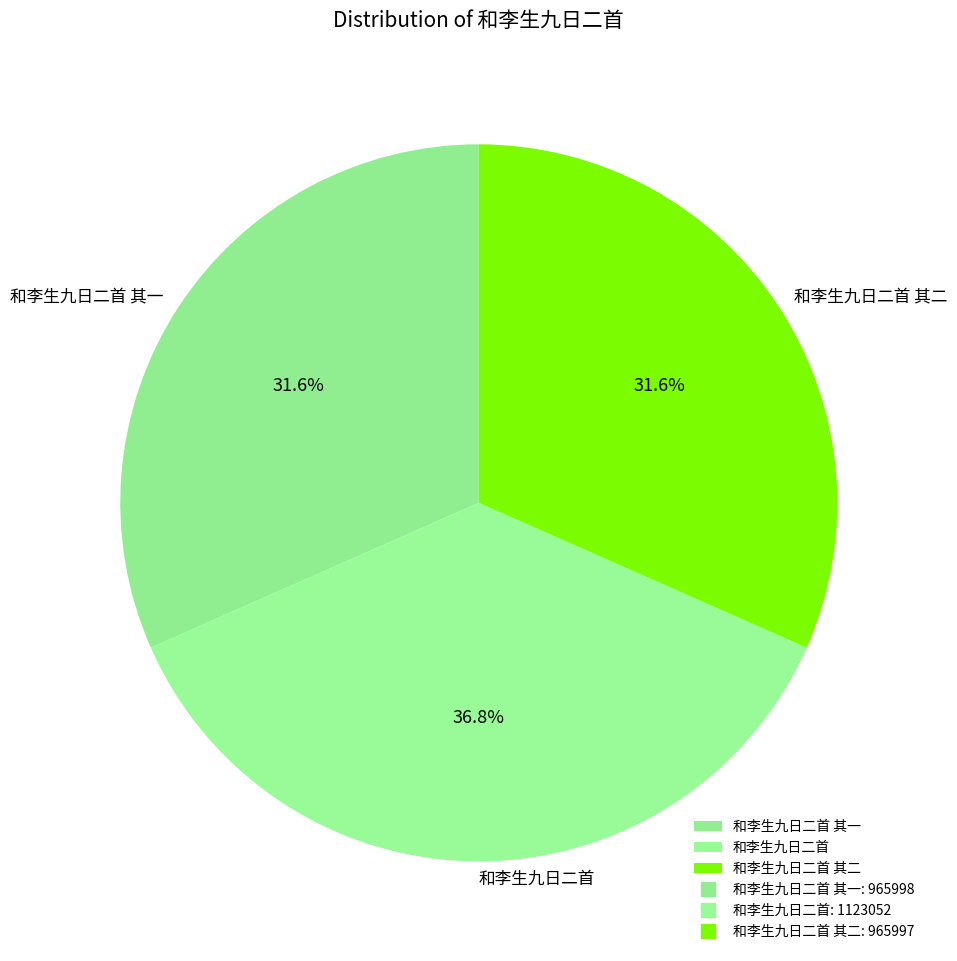

Which category has the biggest portion of the pie?

和李生九日二首